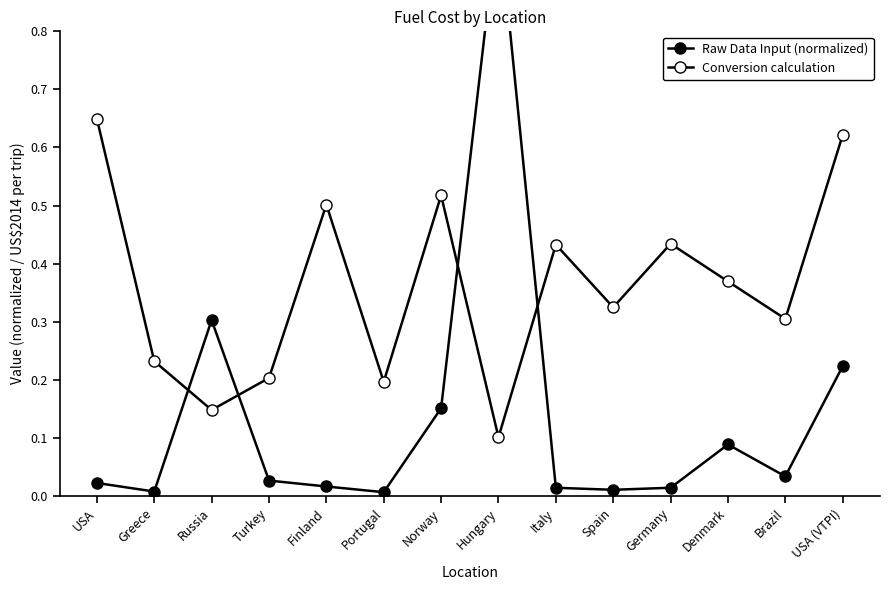

Reading right to left, transcribe all the data shown in this chart.

Raw Data Input (normalized): 0.2	0.0	0.1	0.0	0.0	0.0	1.0	0.2	0.0	0.0	0.0	0.3	0.0	0.0
Conversion calculation: 0.6	0.3	0.4	0.4	0.3	0.4	0.1	0.5	0.2	0.5	0.2	0.1	0.2	0.6